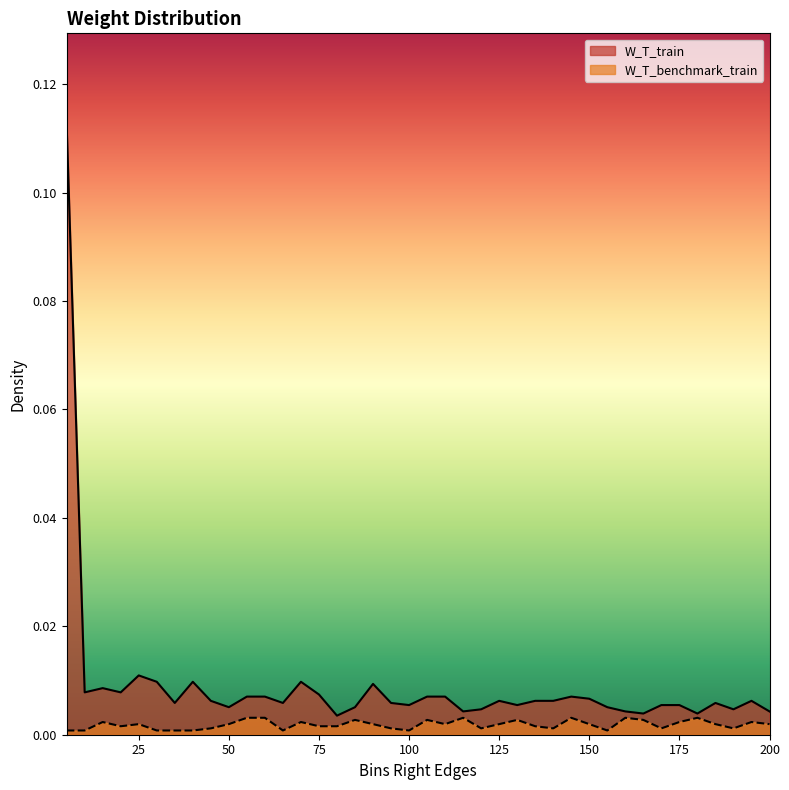

At how many categories does at least one series exceed 0?

40